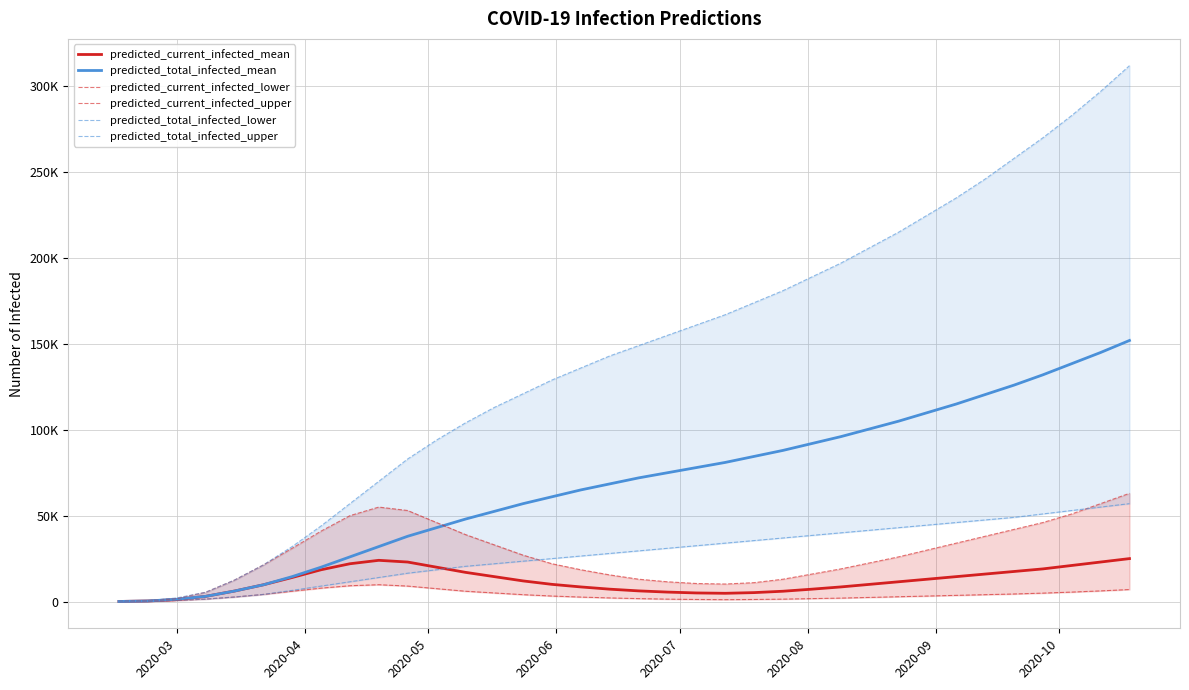

What are all the series names shown in the legend?

predicted_current_infected_mean, predicted_total_infected_mean, predicted_current_infected_lower, predicted_current_infected_upper, predicted_total_infected_lower, predicted_total_infected_upper